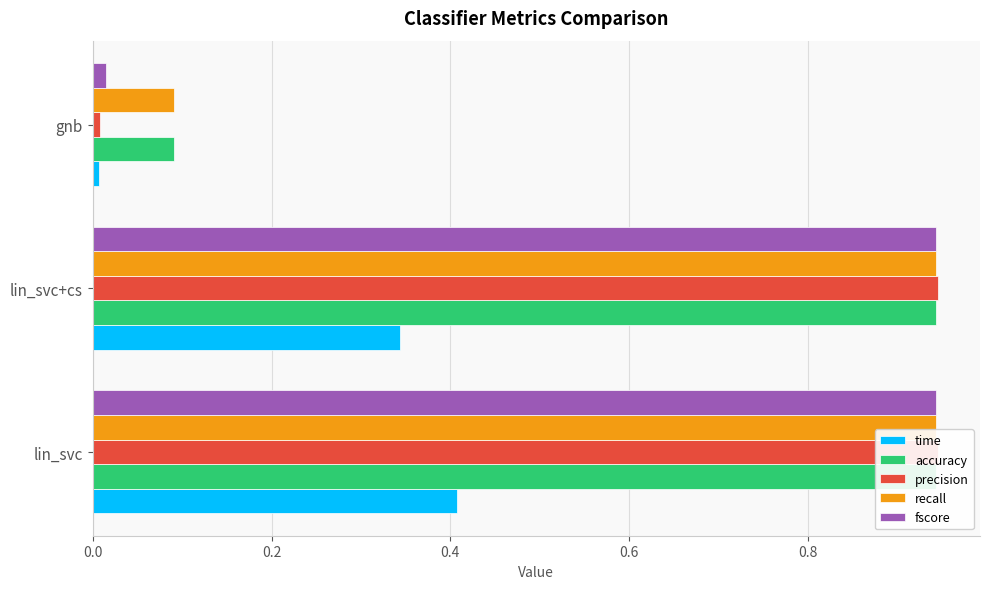

What is the minimum value for accuracy?

0.1